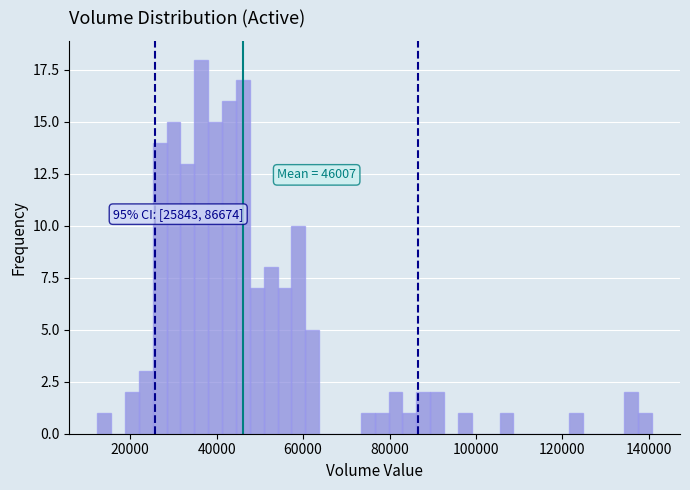

Around what value on the x-axis is the tallest bar? Give the approximate position of its centre, as read against the axis.

36000